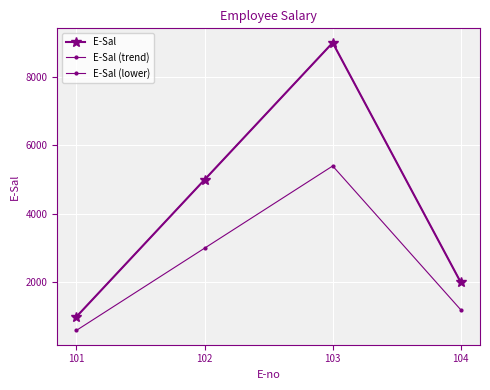

Is this an area chart (filled region under the line)?

No